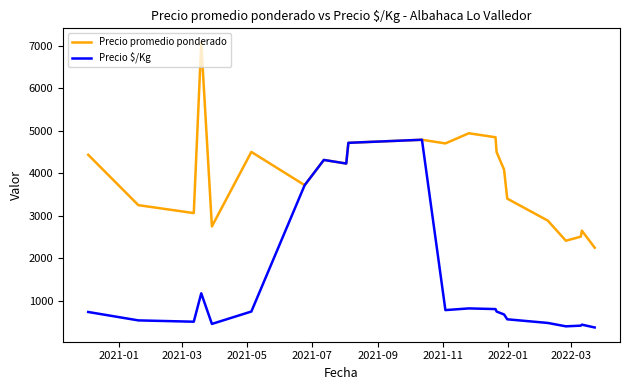

What is the difference between the maximum and minimum values in the Precio promedio ponderado series?

4819.5